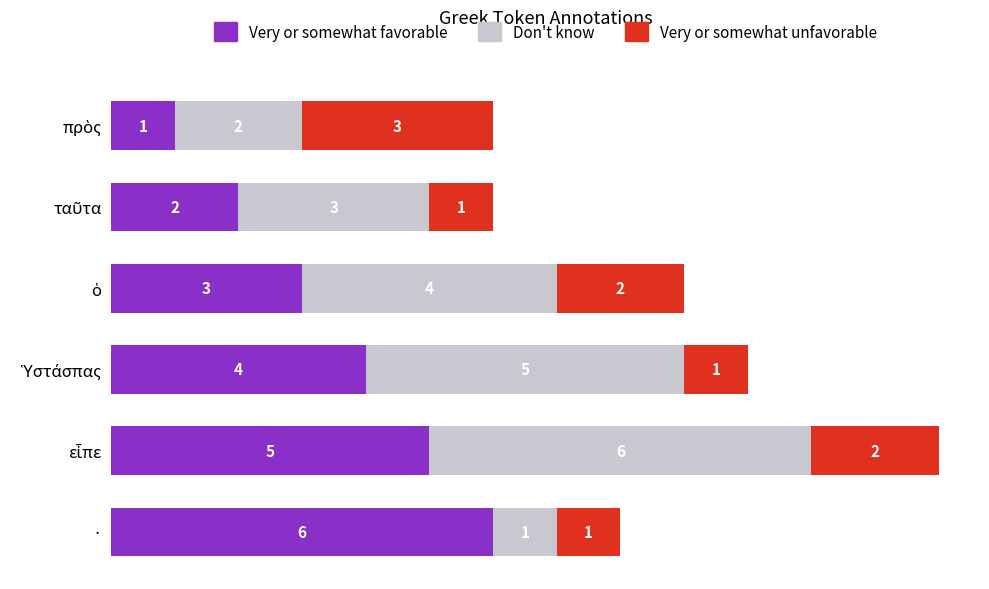

Is it true that Very or somewhat favorable equals 8 at ·?

False